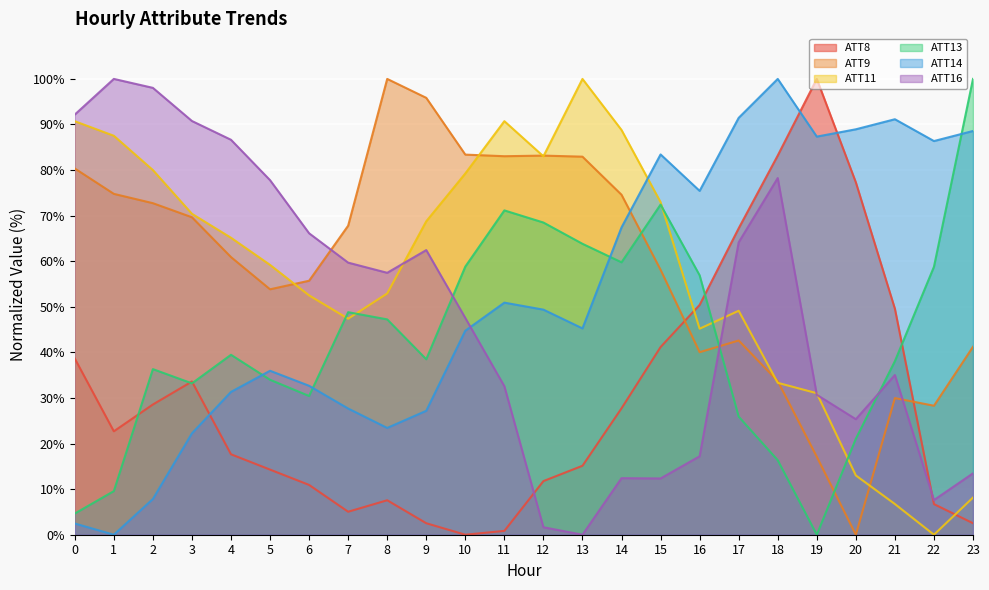

How many data points does each series have?

24